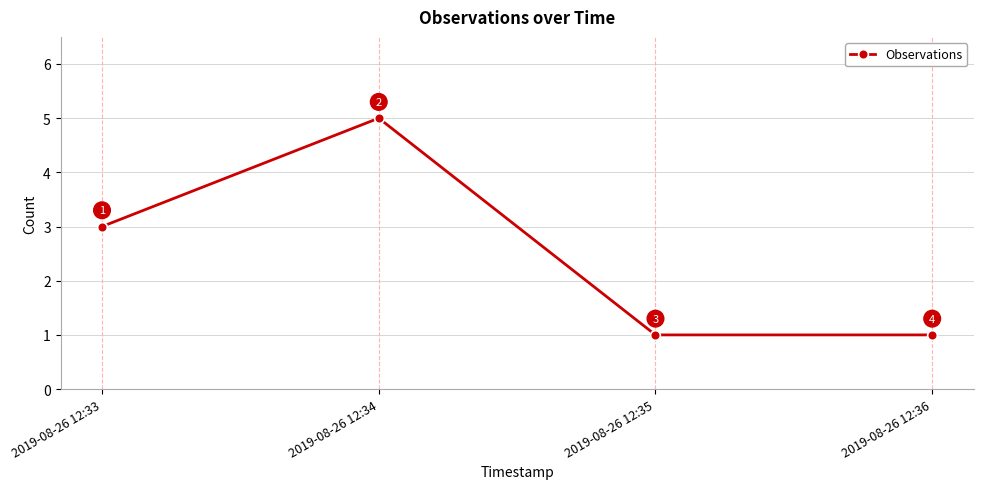

What is the smallest value displayed?

1